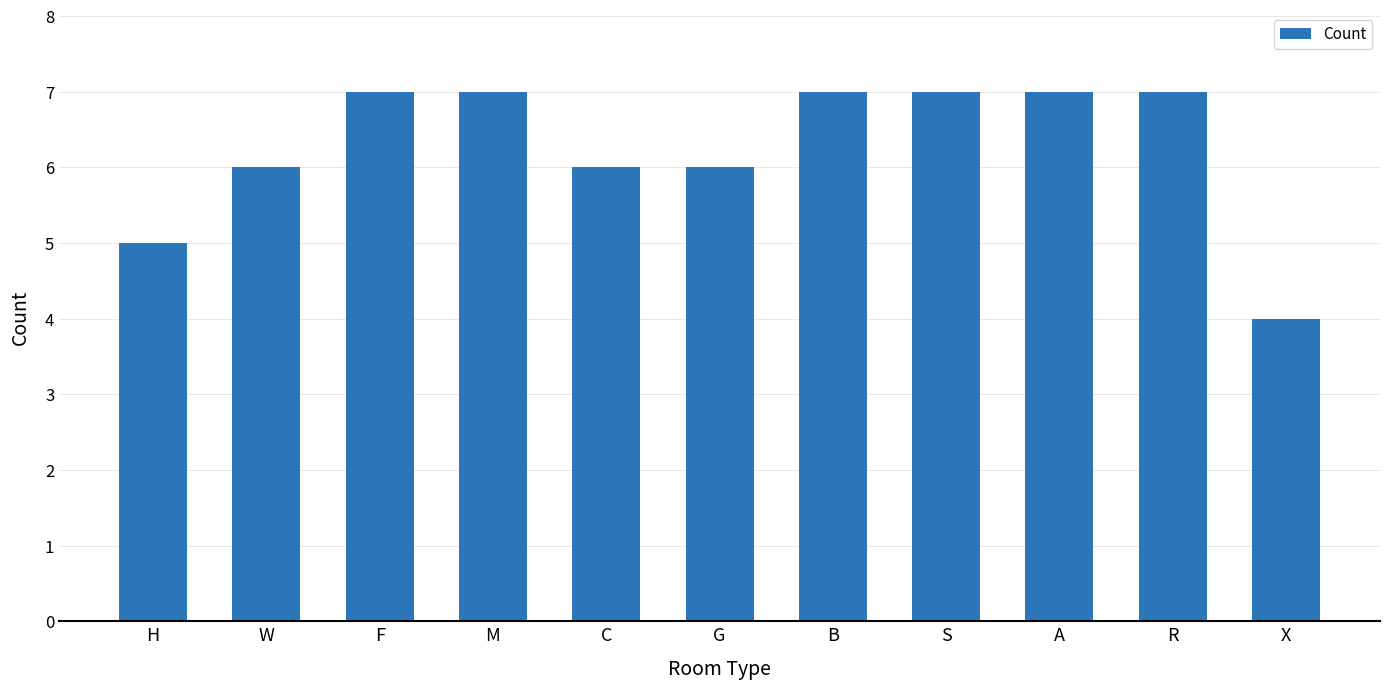

Which label corresponds to the smallest value in the chart?

X